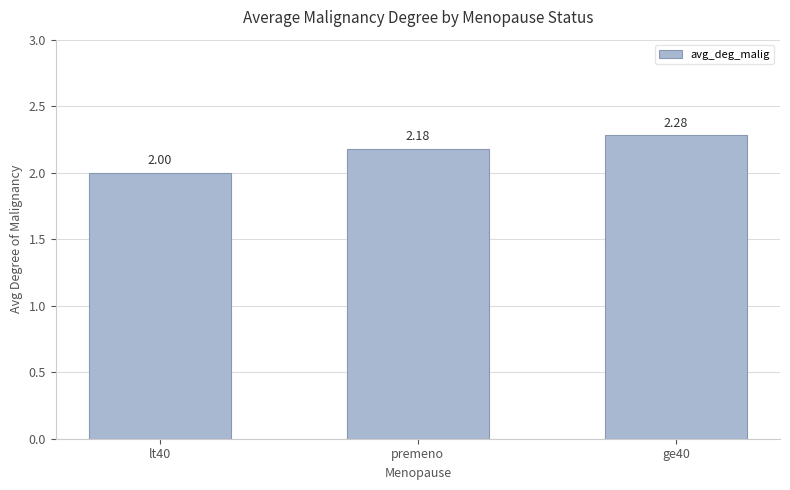

What is the difference between the values at ge40 and lt40?

0.3